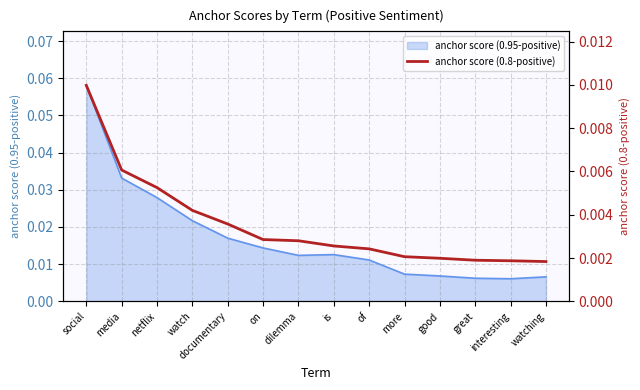

The chart shows a value of 0.0 at watch. True or false?

False